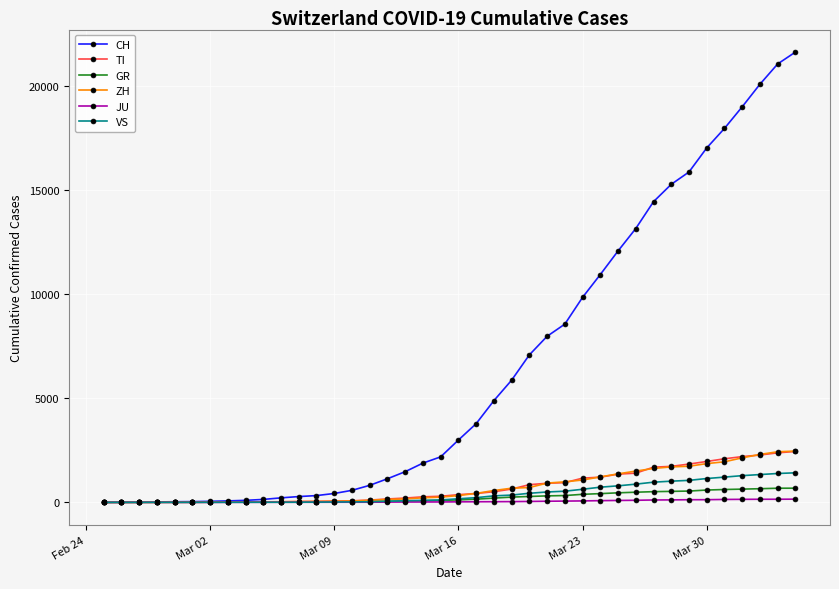

What is the maximum value shown in the chart?

21605